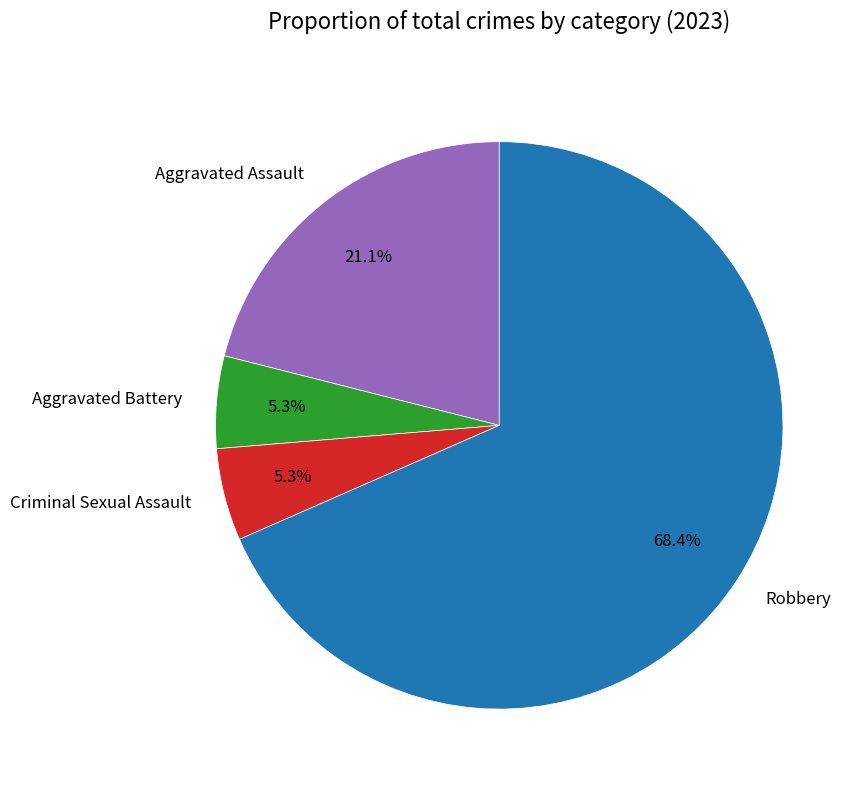

To the nearest percent, what portion does Robbery represent?

68%